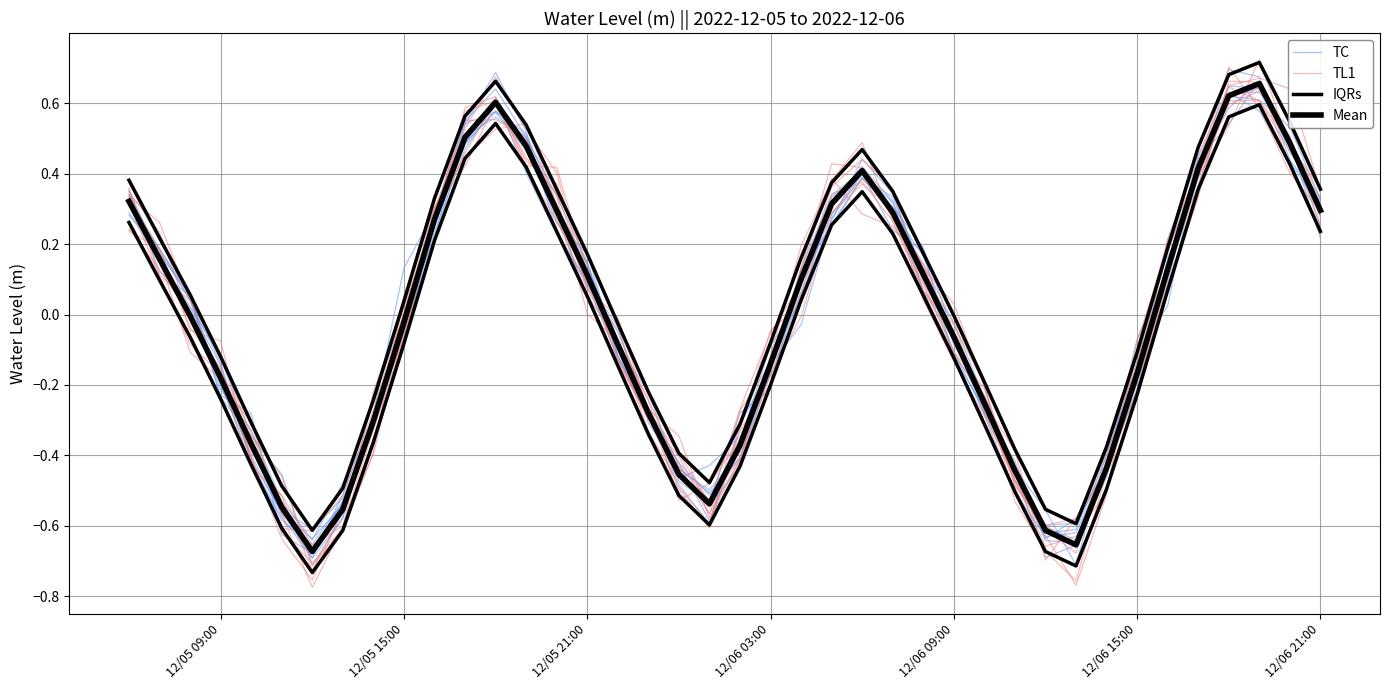

After their last crossing, which series has the higher values: TC or TL1?

TC